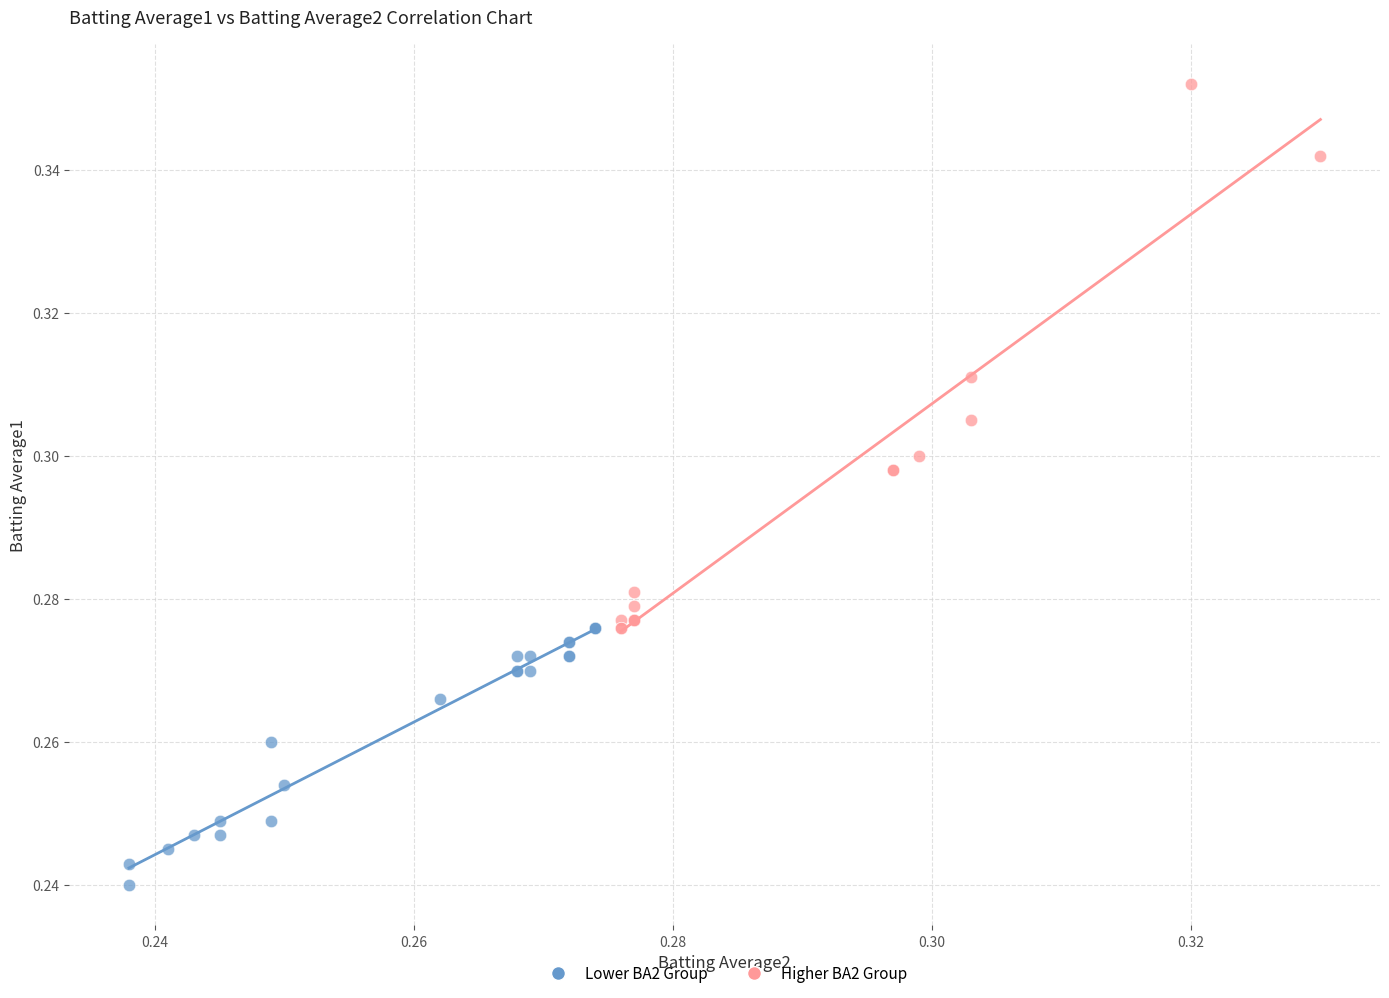

Which series has the largest Y range (max minus min)?

Higher BA2 Group